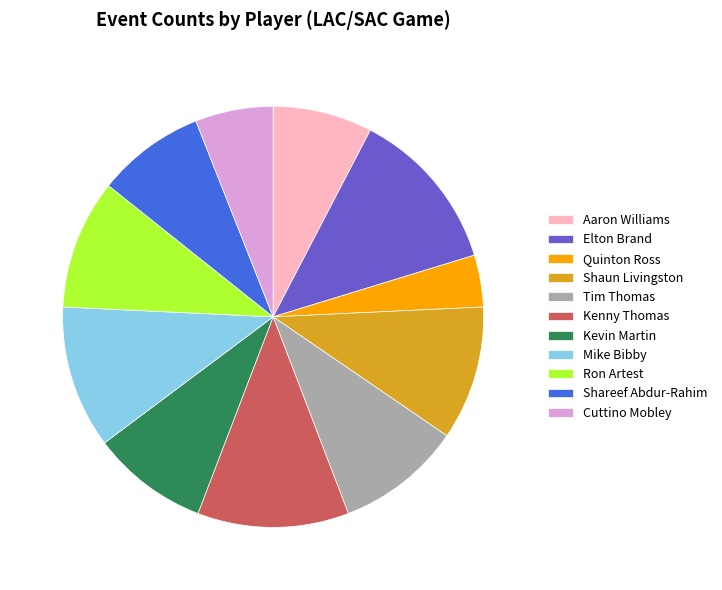

Is the sum of Mike Bibby and Tim Thomas greater than half?

No